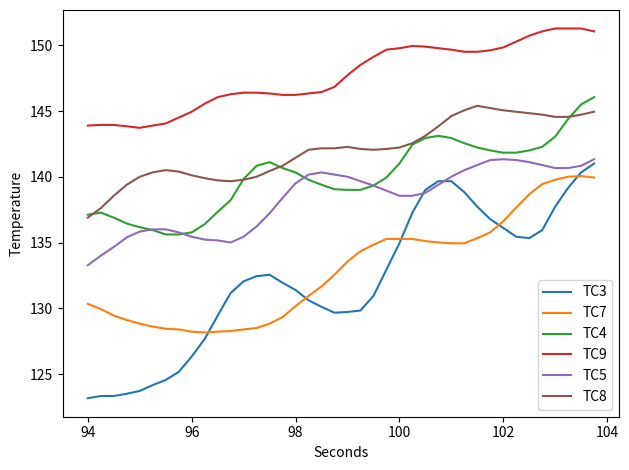

What is the minimum value for TC3?

123.2